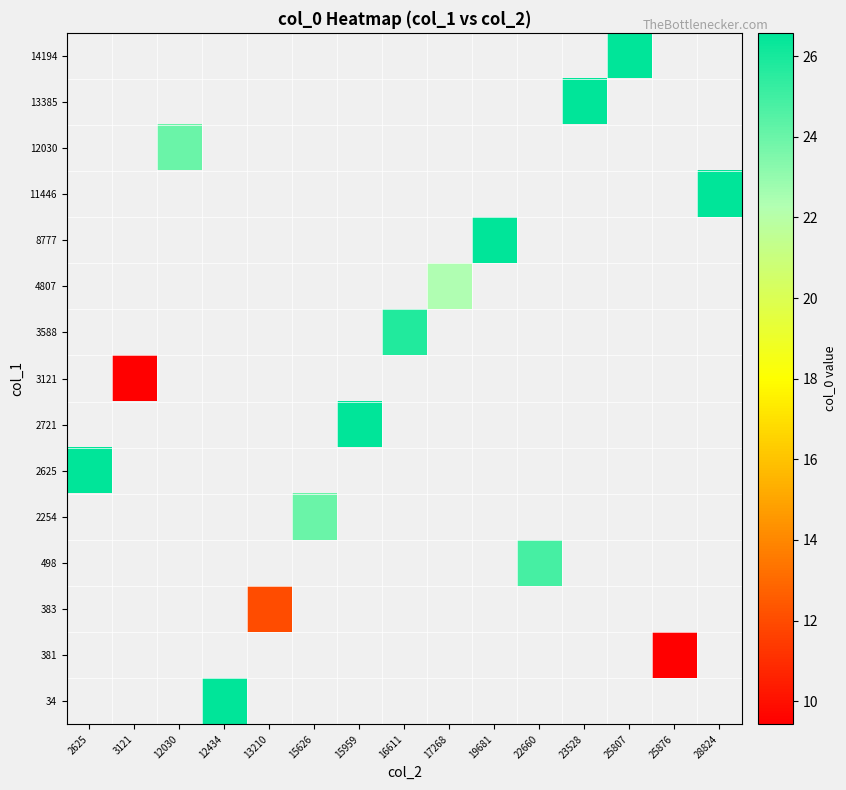

How many values in 381 are above zero?

1